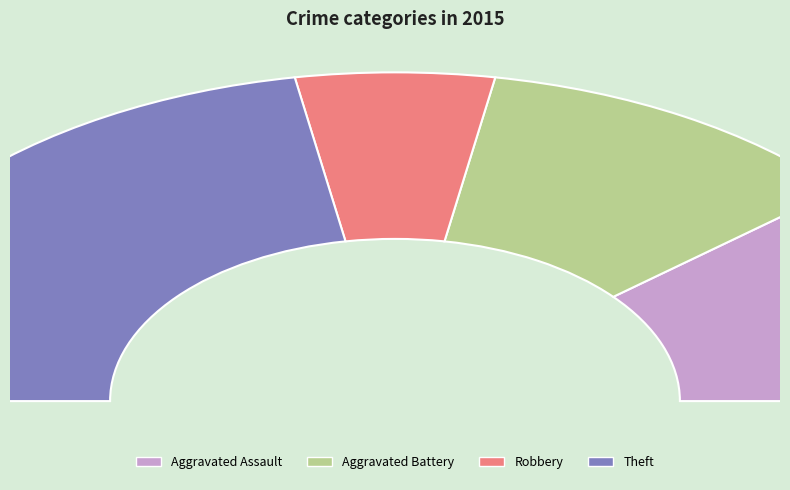

Is there any slice that represents more than half of the pie?

No